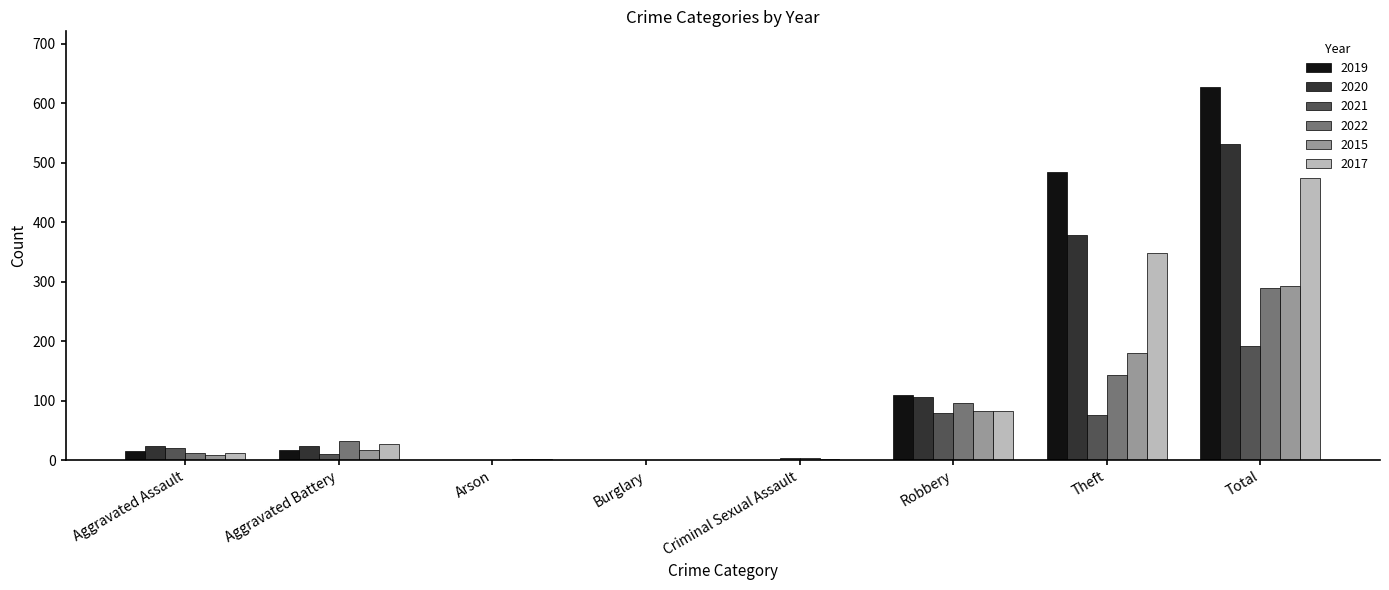

What is the total value across all series at Aggravated Battery?

129